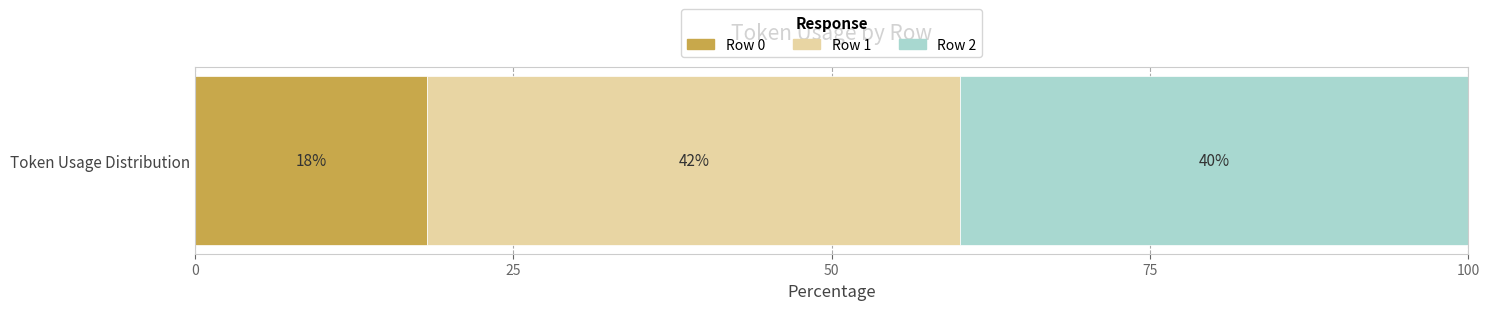

What is the highest value of the Row 0 series?

18.2